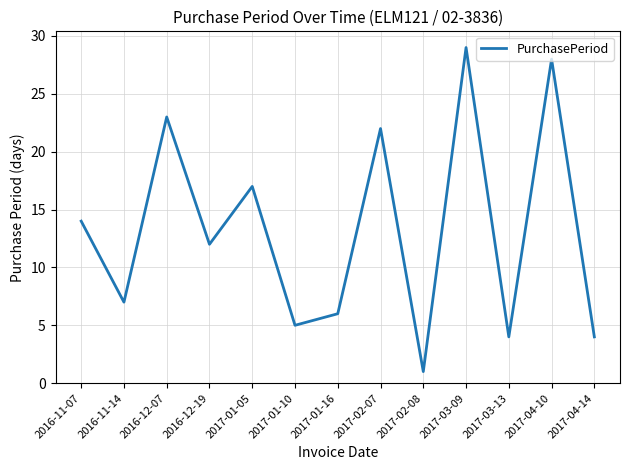

What is the sum of the values at 2017-01-05 and 2017-04-10?

45